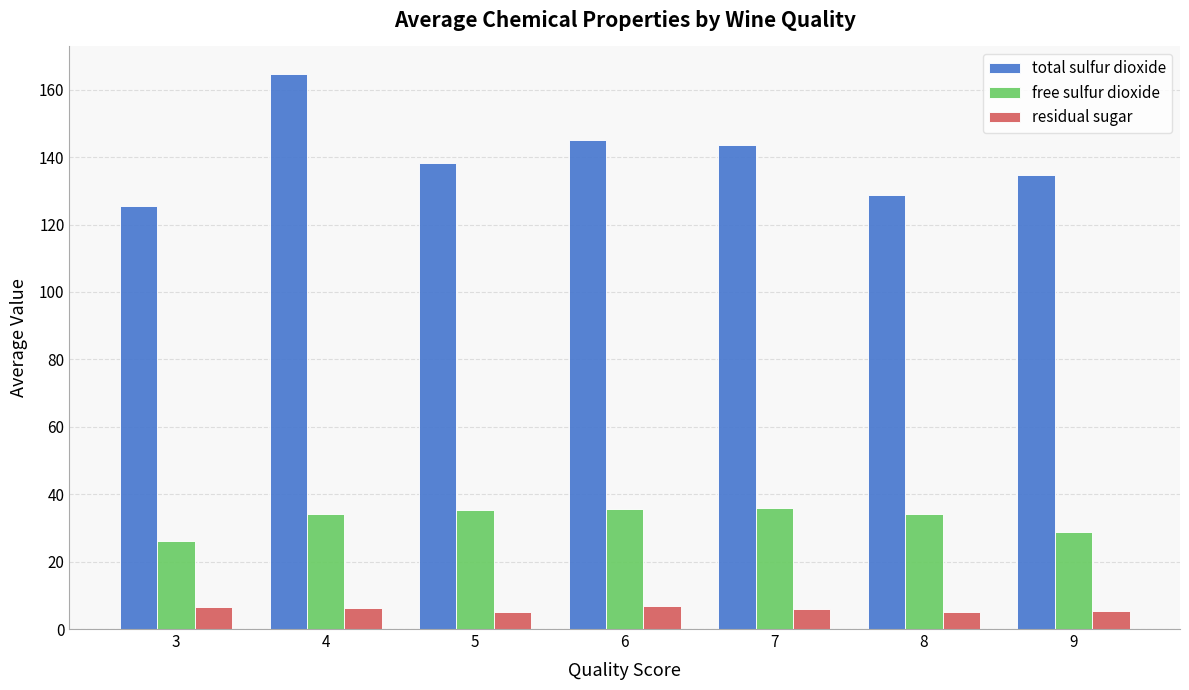

What is the minimum value for total sulfur dioxide?

125.4